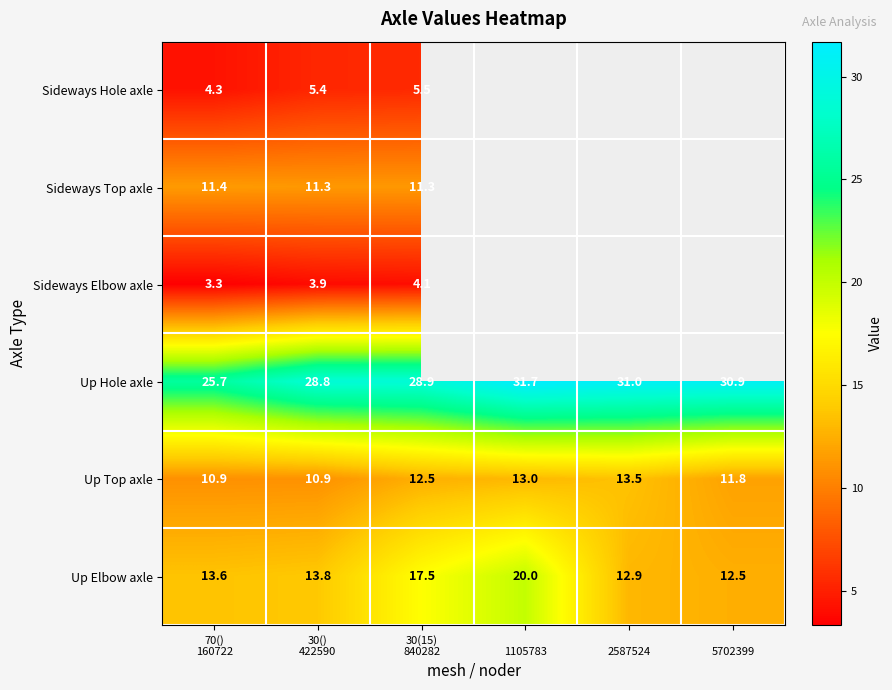

What is the minimum value for Up Top axle?

10.9